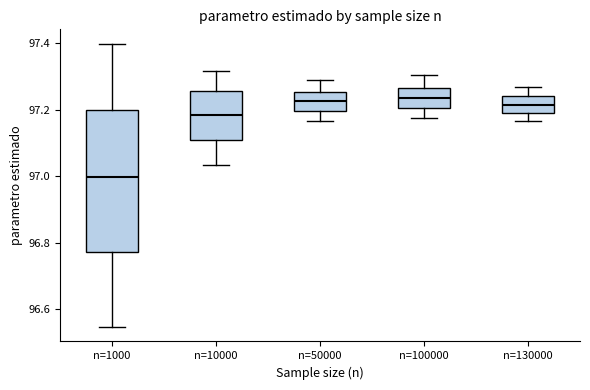

Which box has the lowest median line?

n=1000